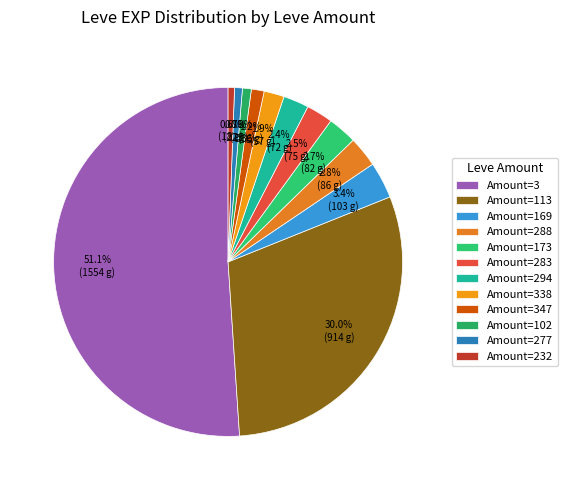

Count the number of slices in the pie.

12